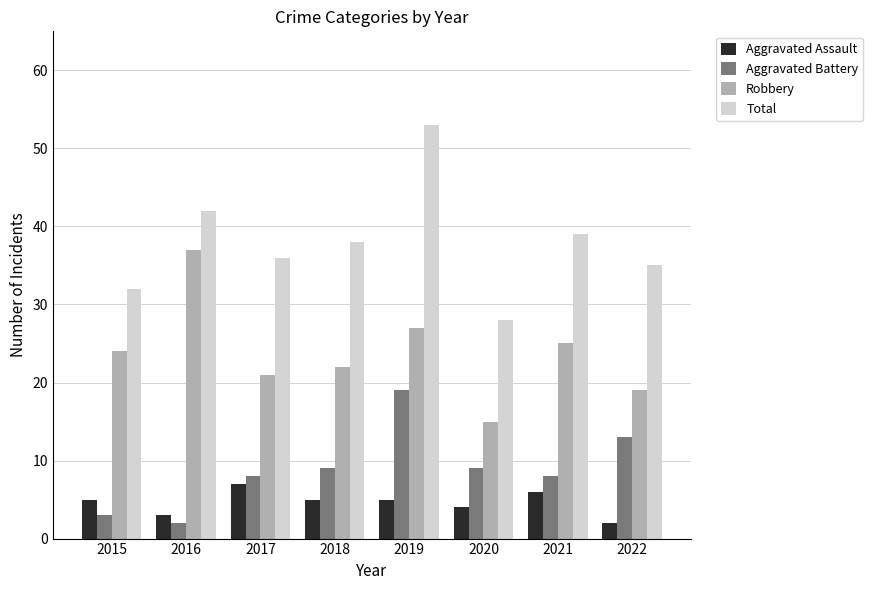

True or false: Robbery has a value of 10 at 2017.

False